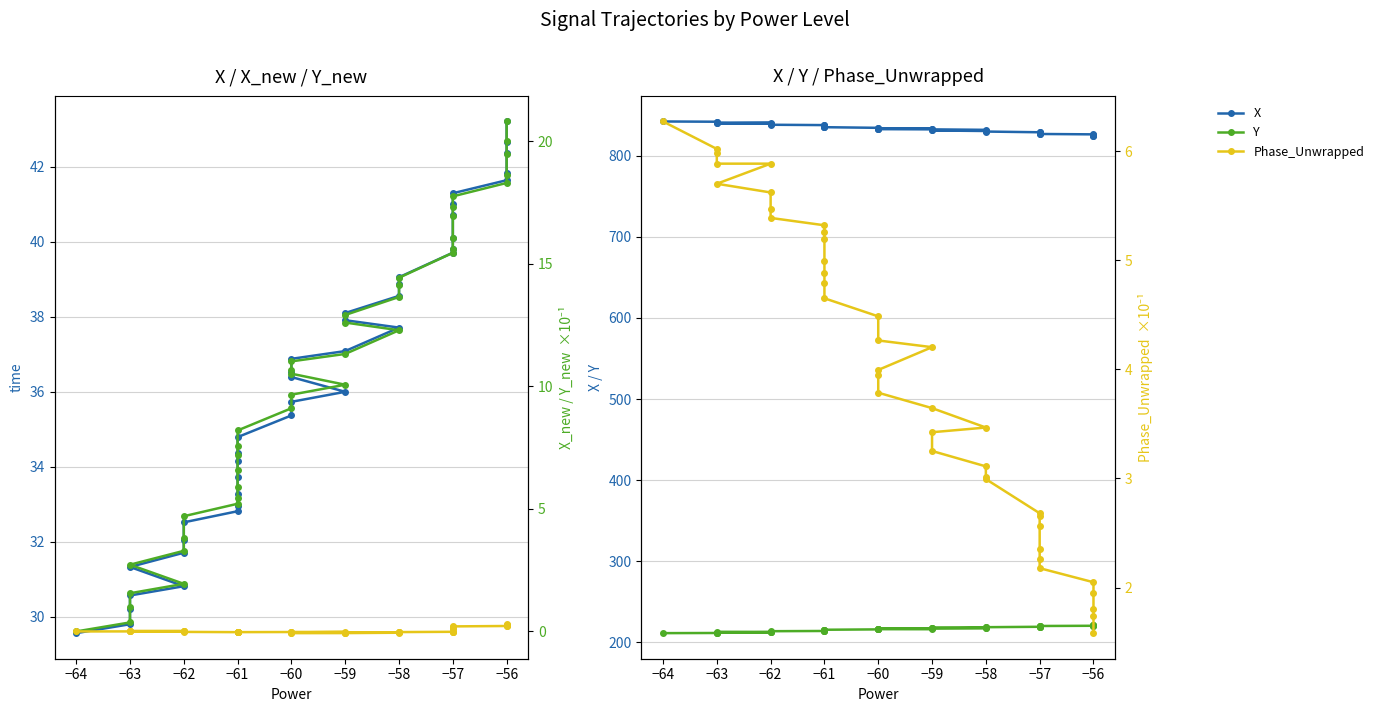

What is the greatest value displayed?

842.4